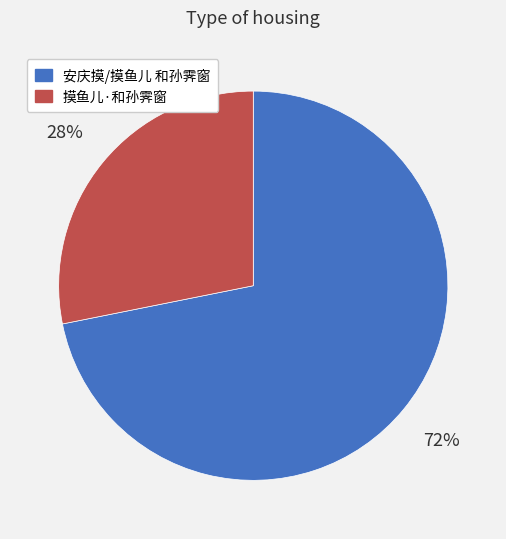

True or false: 摸鱼儿·和孙霁窗 accounts for 37% of the total.

False